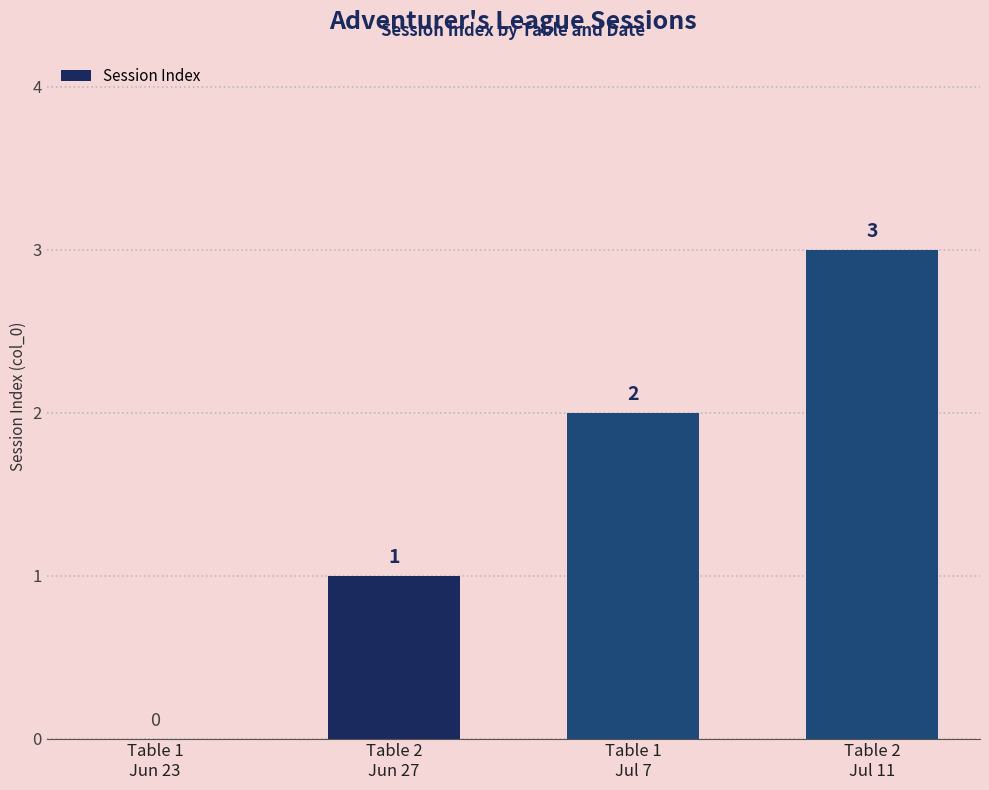

How many values are between 1 and 3?

3